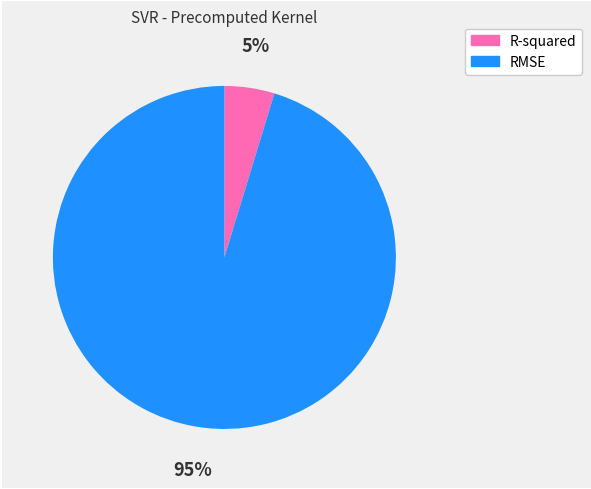

Which slice is the largest?

RMSE